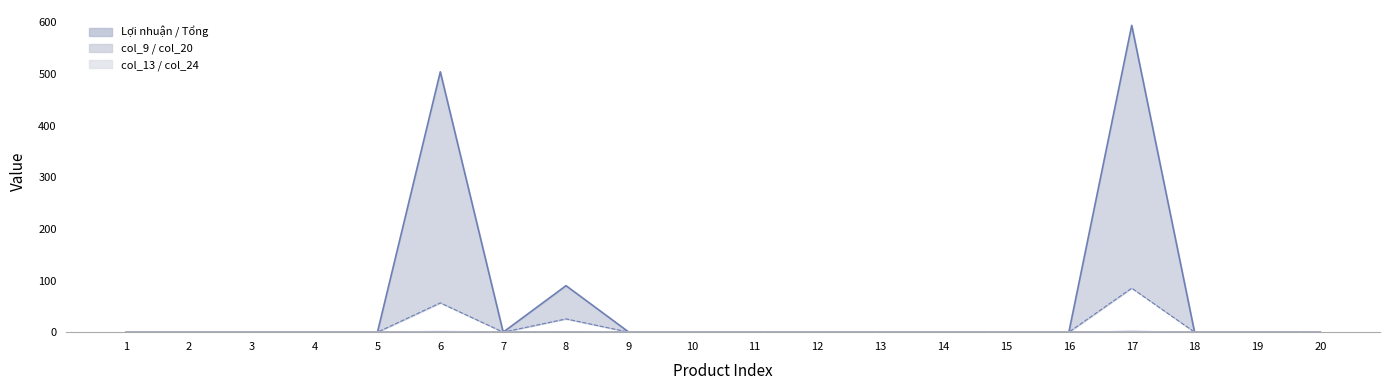

At which category is the sum across all series the highest?

17